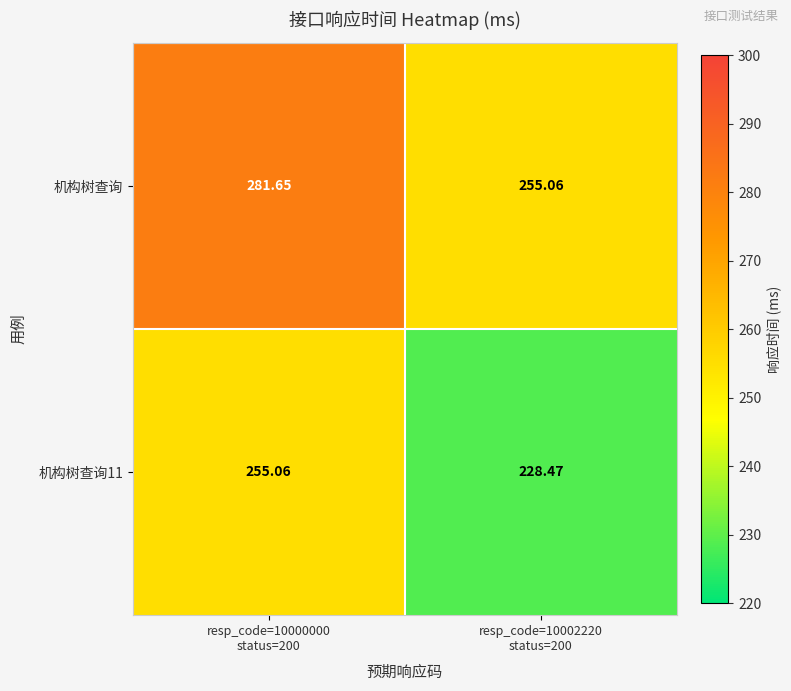

Which series has the largest total across all categories?

机构树查询